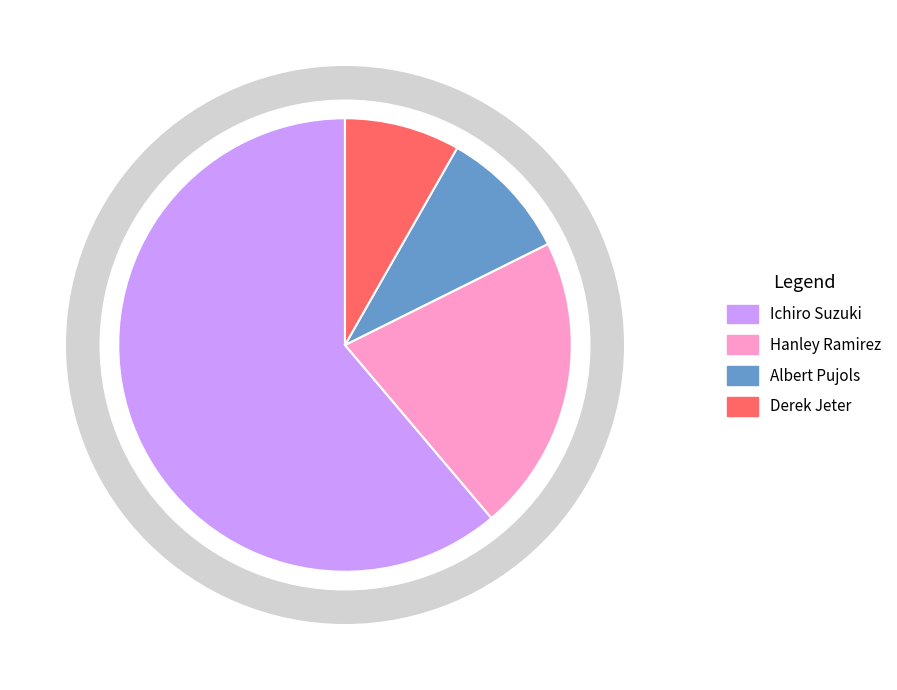

To the nearest percent, what is the difference between the largest and smallest slice percentages?

53%